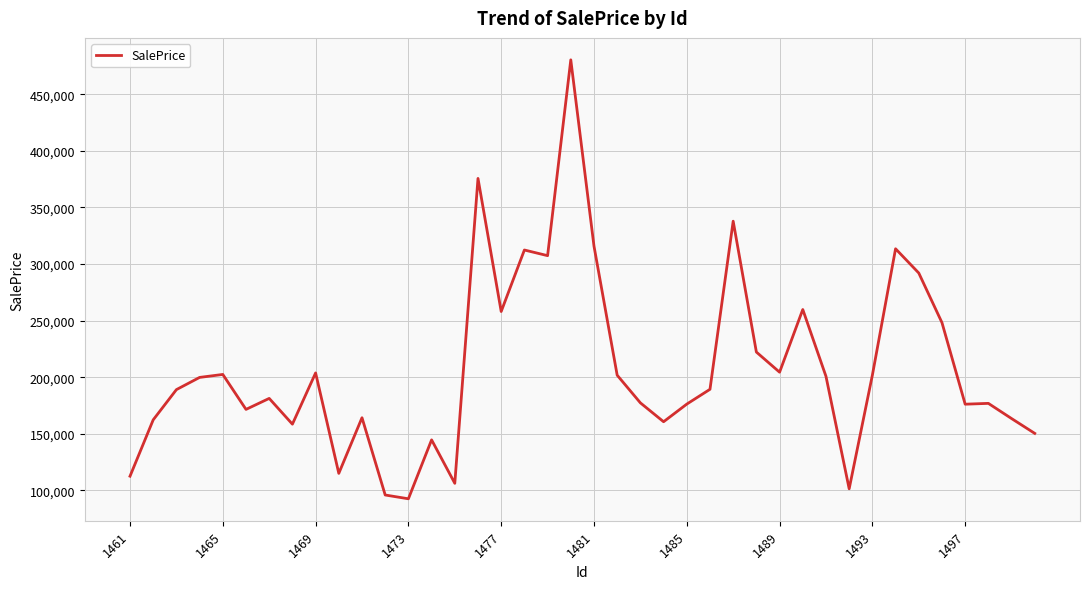

Does the chart display data point markers on the line(s)?

No